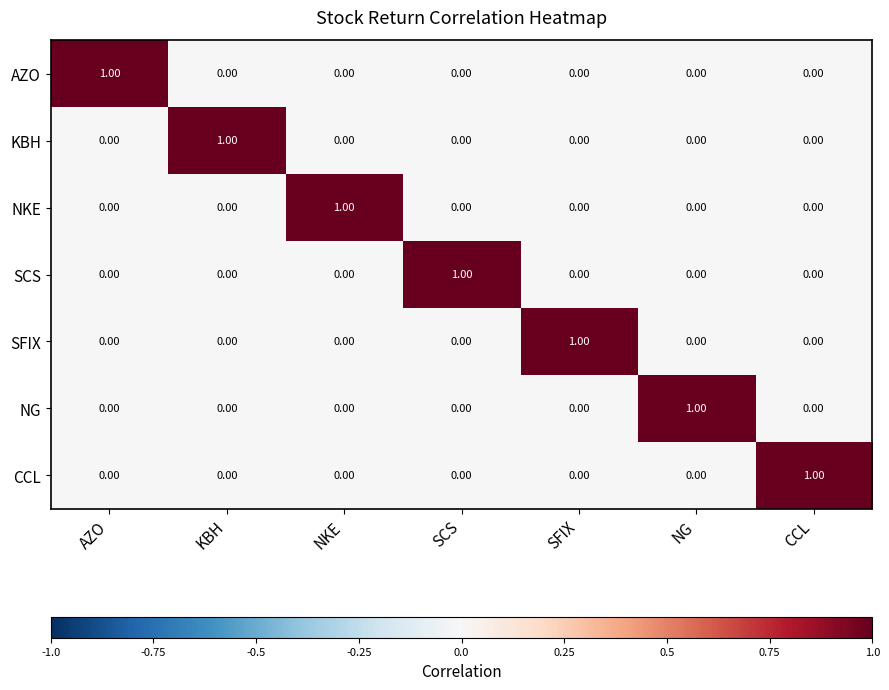

How many data points in SFIX are above 0?

1